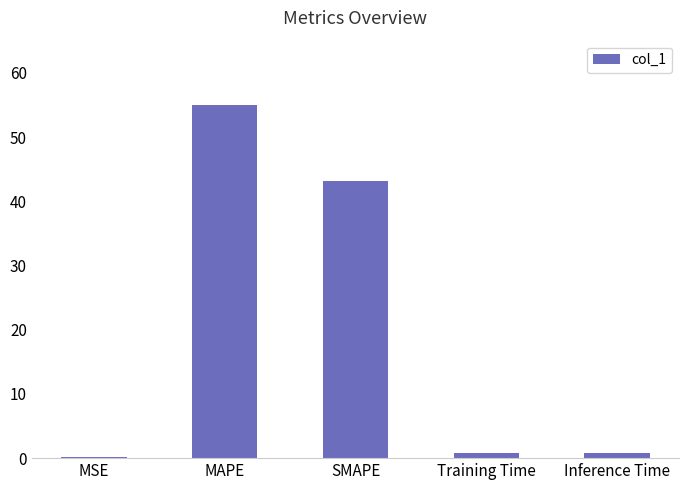

Which has a higher value, SMAPE or MAPE?

MAPE